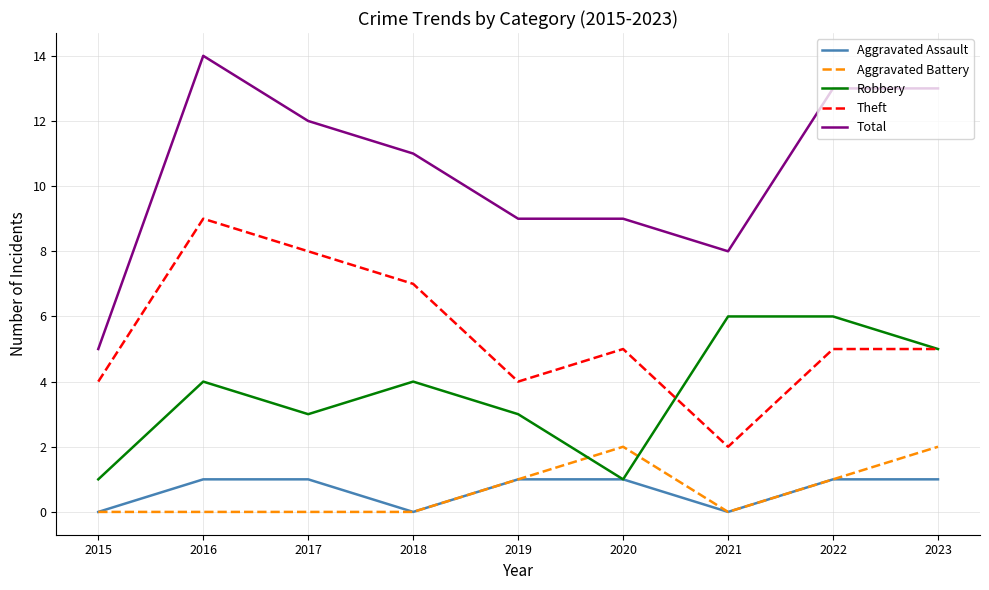

True or false: Aggravated Battery and Total intersect in this chart.

False